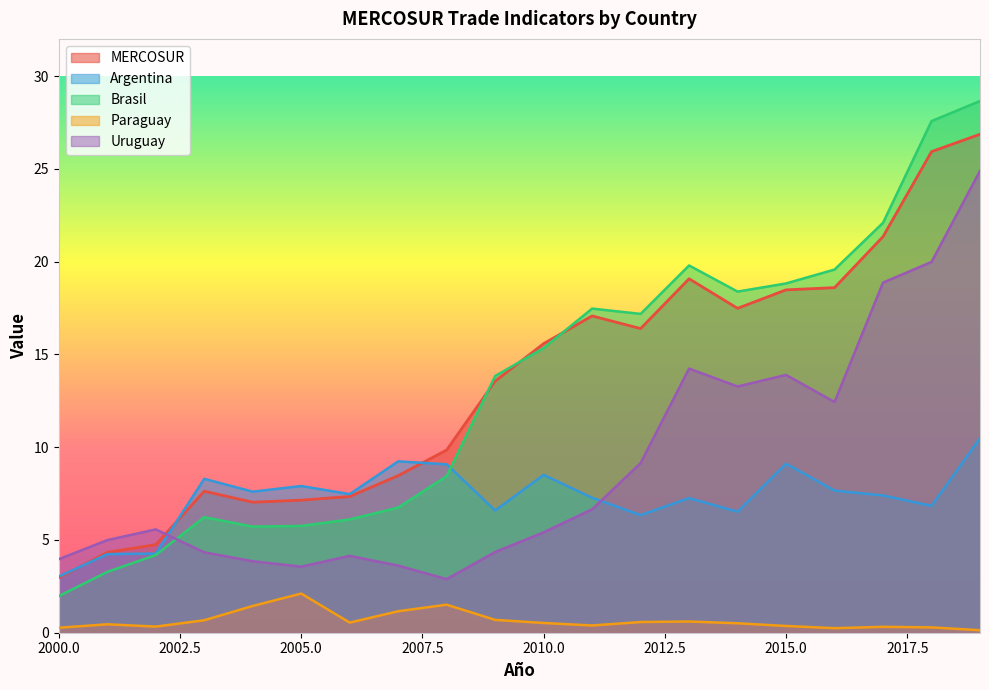

What is the total value across all series at 2007?

29.2